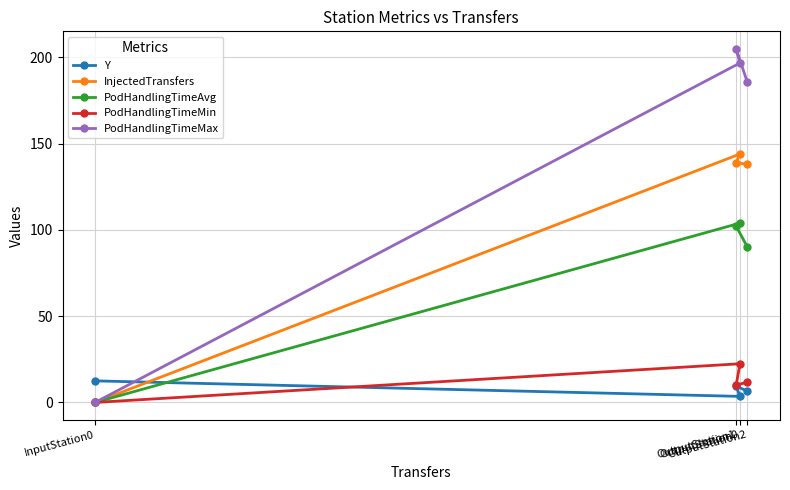

Between InputStation0 and OutputStation0, which series saw the biggest shift?

PodHandlingTimeMax